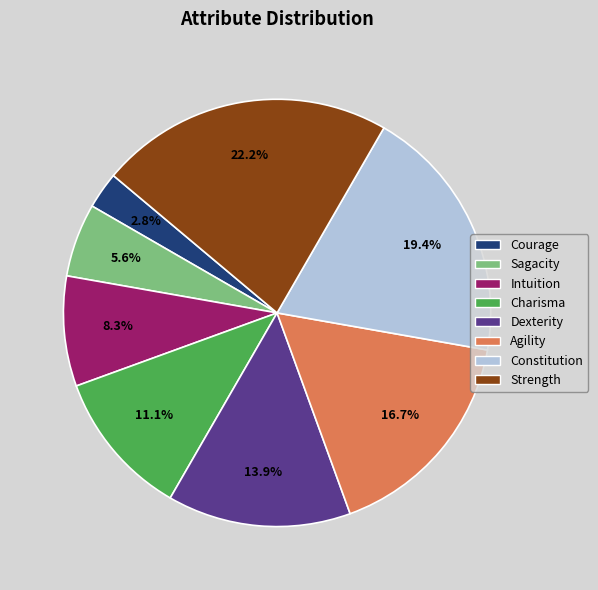

Is Agility the majority of the pie?

No